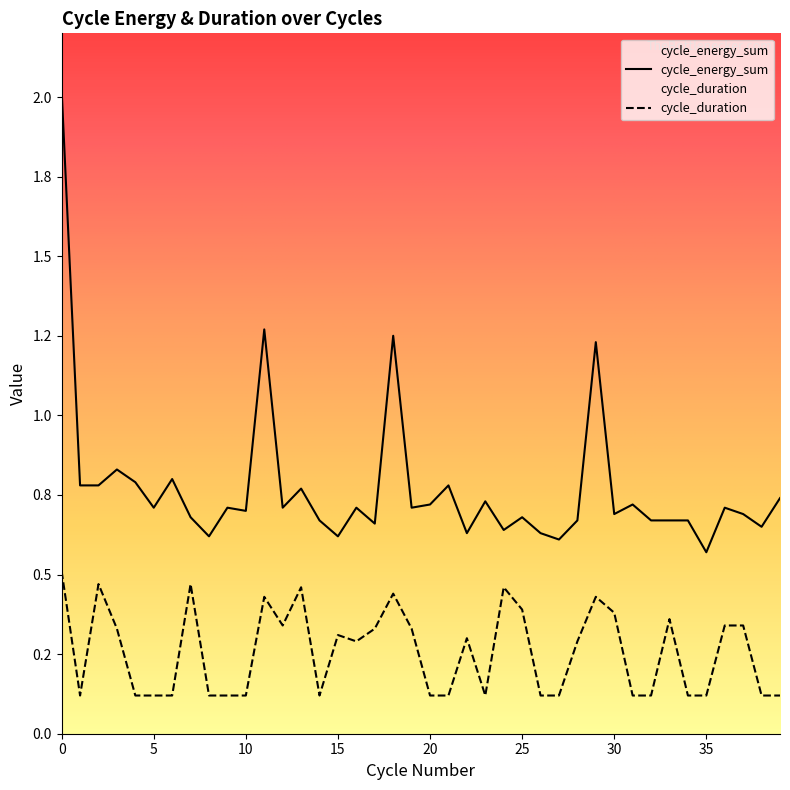

What is the spread (max minus min) of values at 30?

0.3